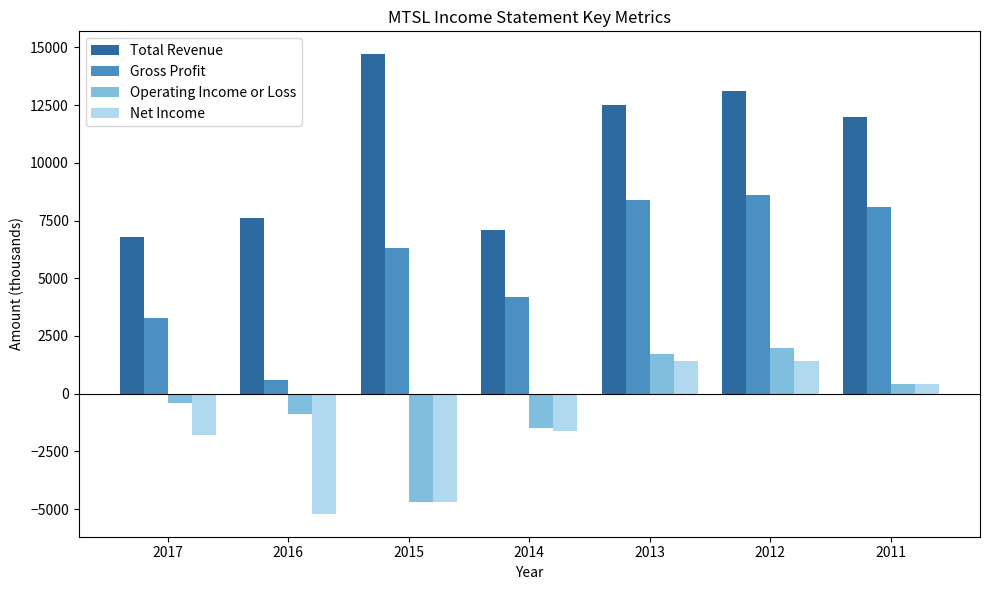

The Total Revenue series shows 6800 at 2017. True or false?

True